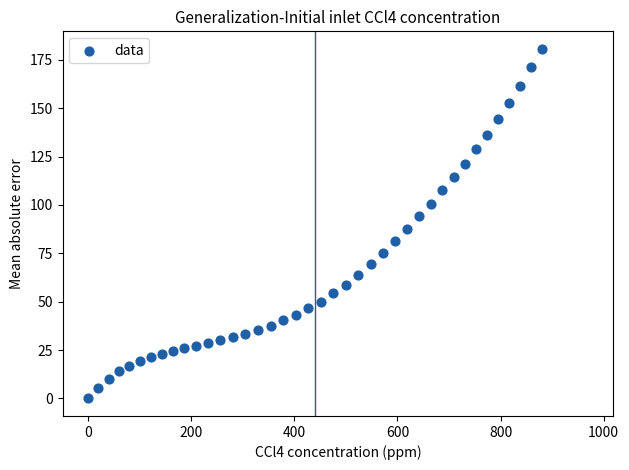

What is the range of Y values (max minus min)?

180.7